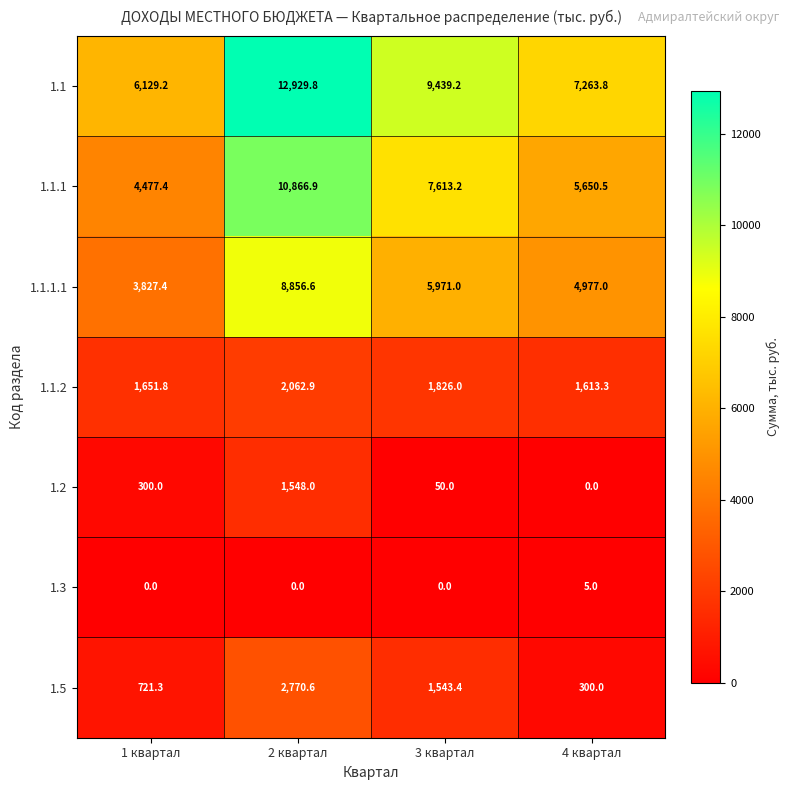

Which series changed the most between 2 квартал and 4 квартал?

1.1